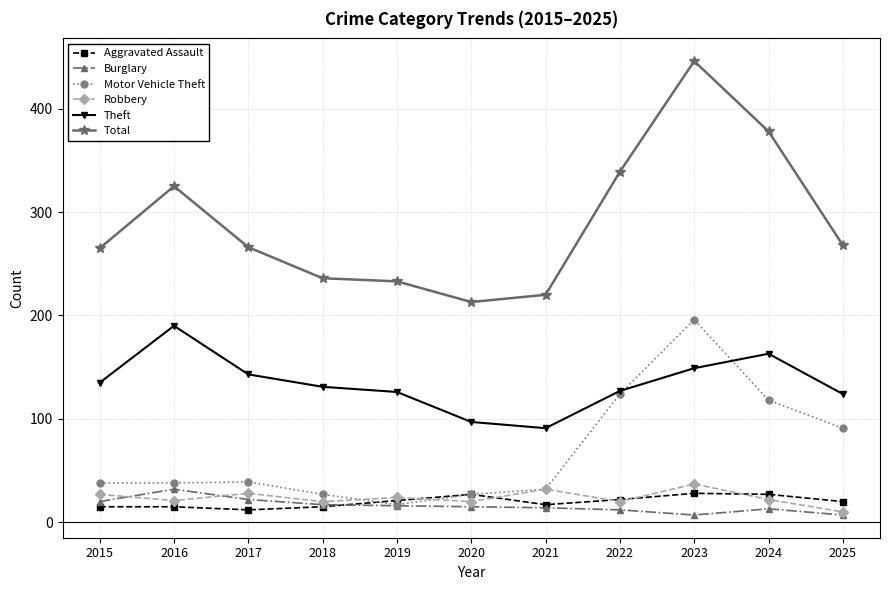

In Total, how many points are lower than both neighbors (excluding endpoints)?

1